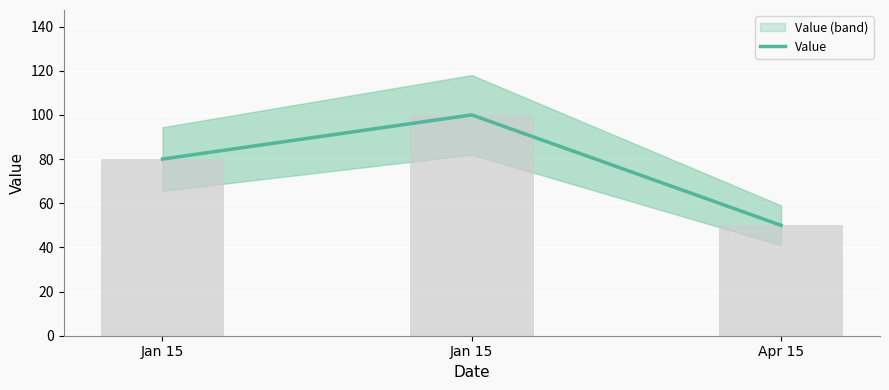

How many categories are shown in the chart?

3